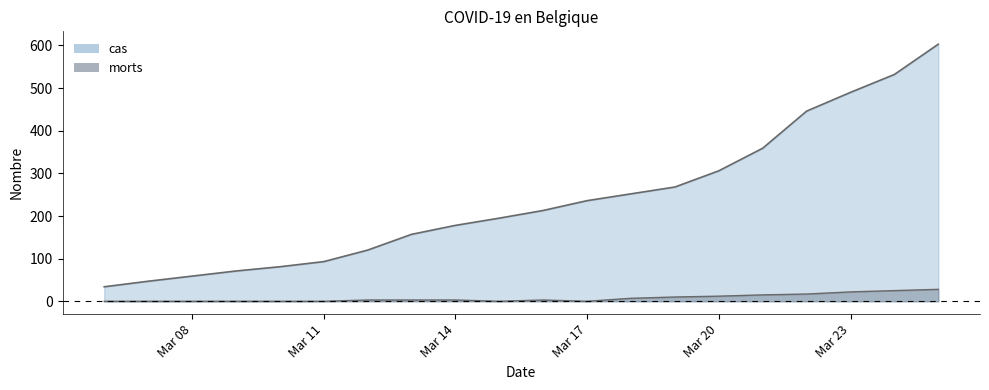

At how many categories does at least one series exceed 96?

14